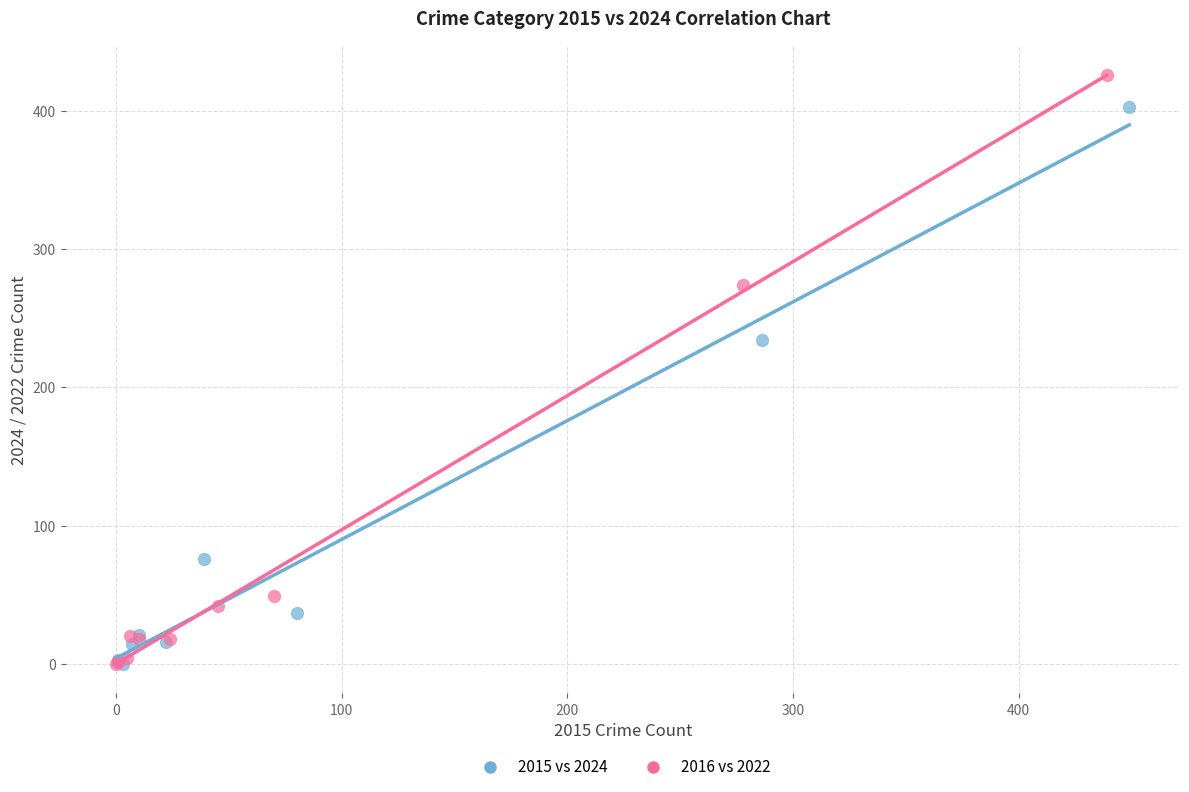

What are all the series names shown in the legend?

2015 vs 2024, 2016 vs 2022